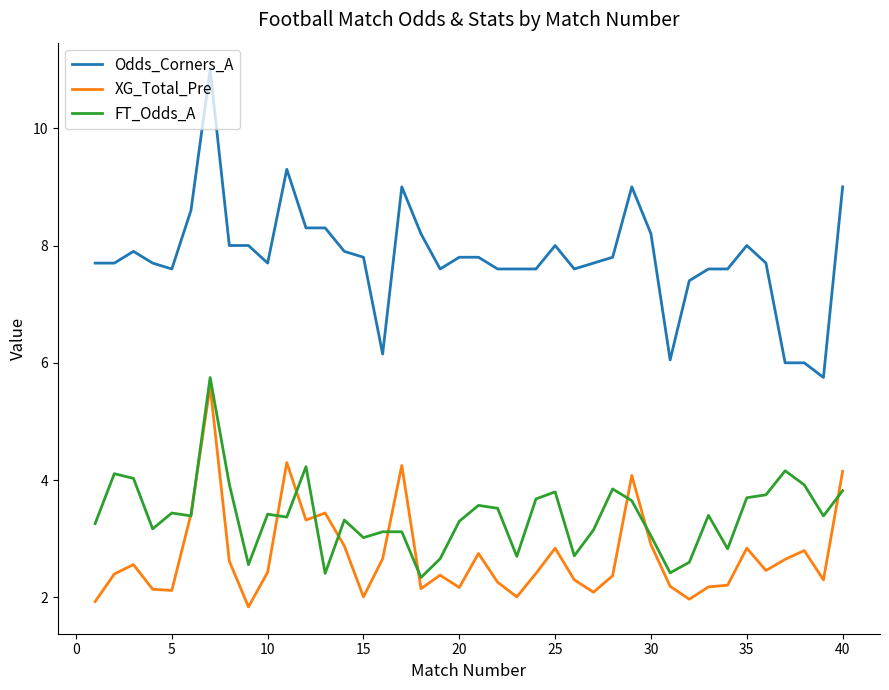

What are all the series names shown in the legend?

Odds_Corners_A, XG_Total_Pre, FT_Odds_A